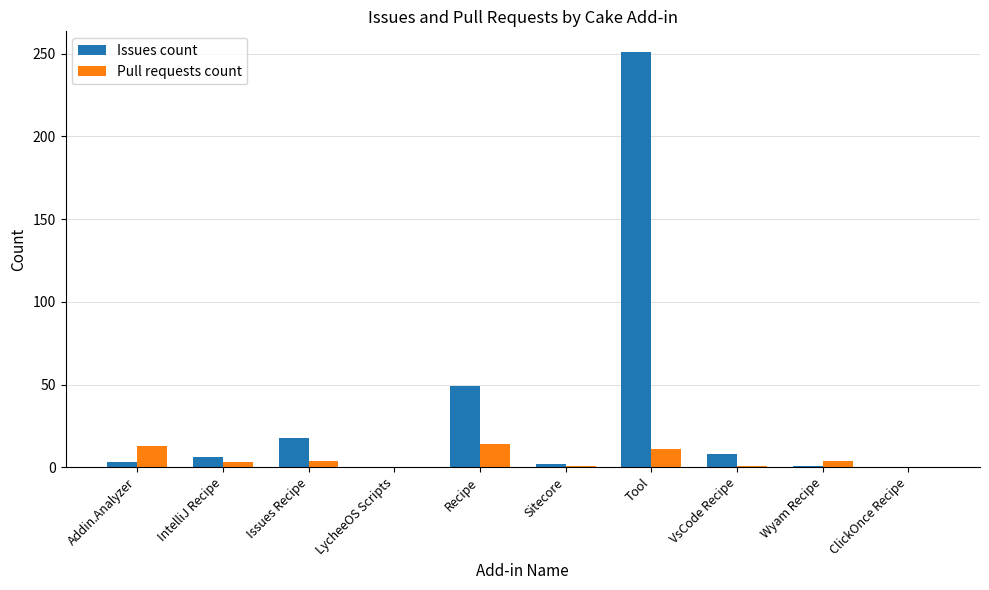

Which series has the largest range (max minus min)?

Issues count